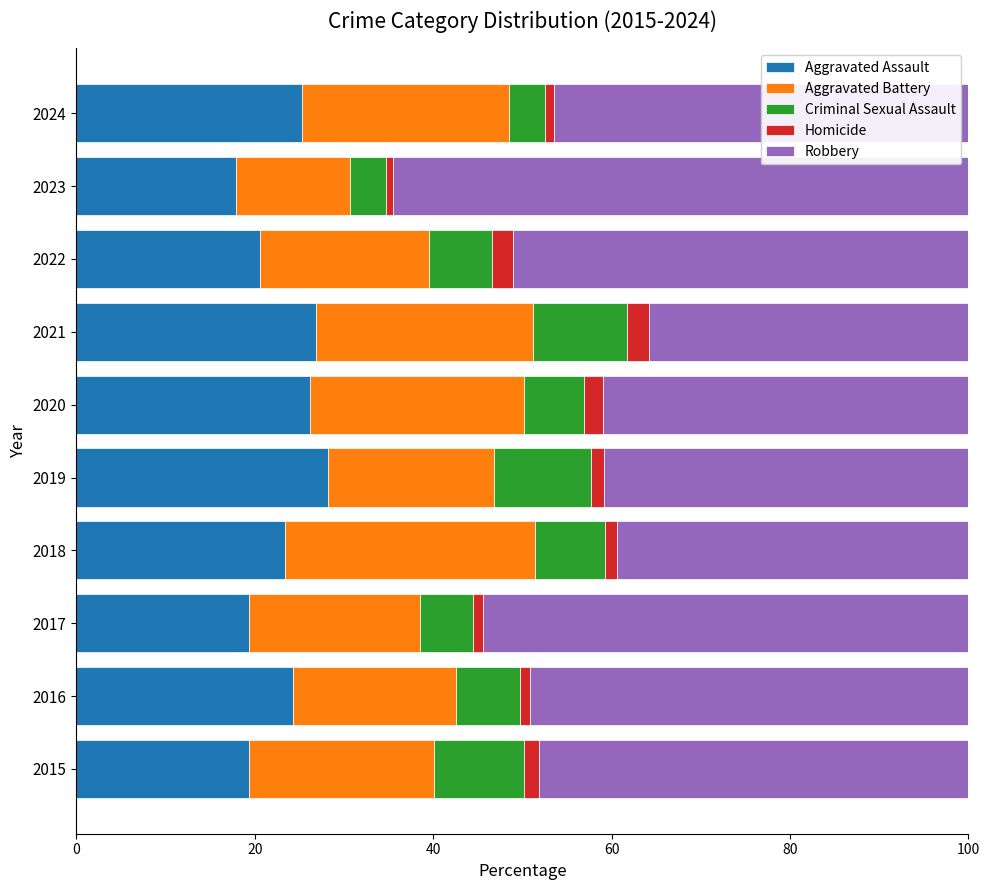

What is the maximum value for Aggravated Assault?

28.2